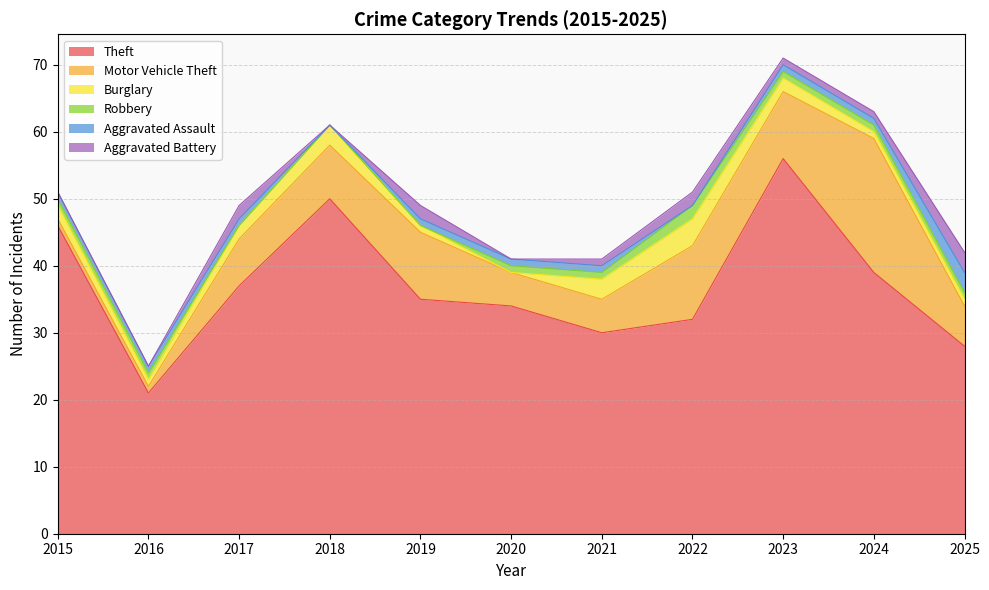

What are all the series names shown in the legend?

Theft, Motor Vehicle Theft, Burglary, Robbery, Aggravated Assault, Aggravated Battery